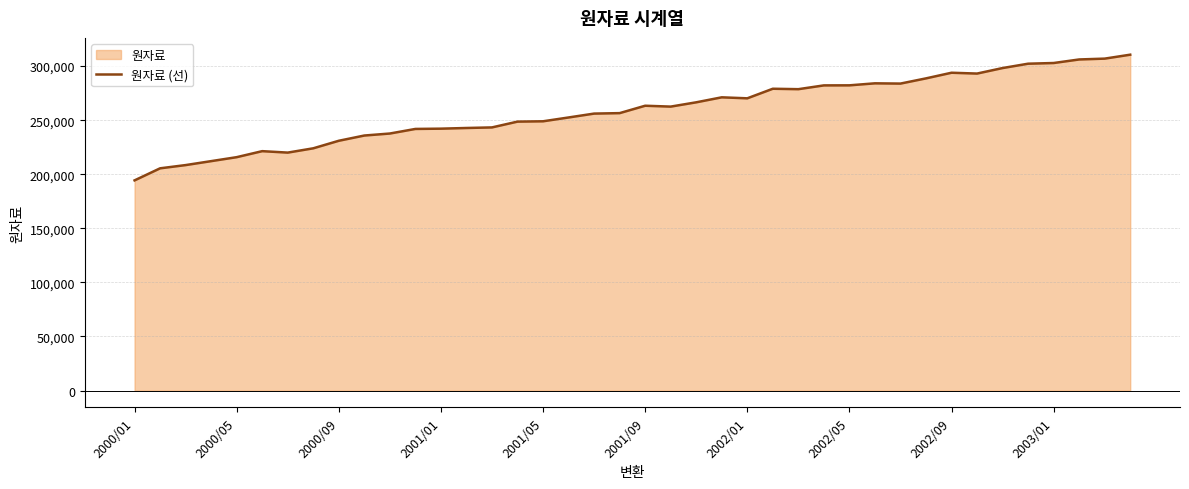

How many lines are shown in the chart?

1